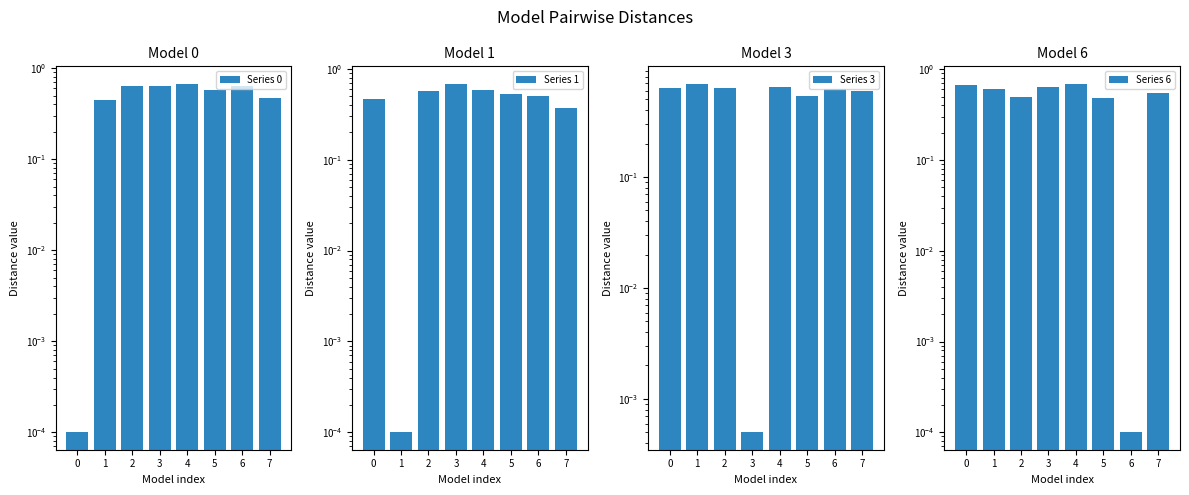

What is the total value across all series at 4?

2.6